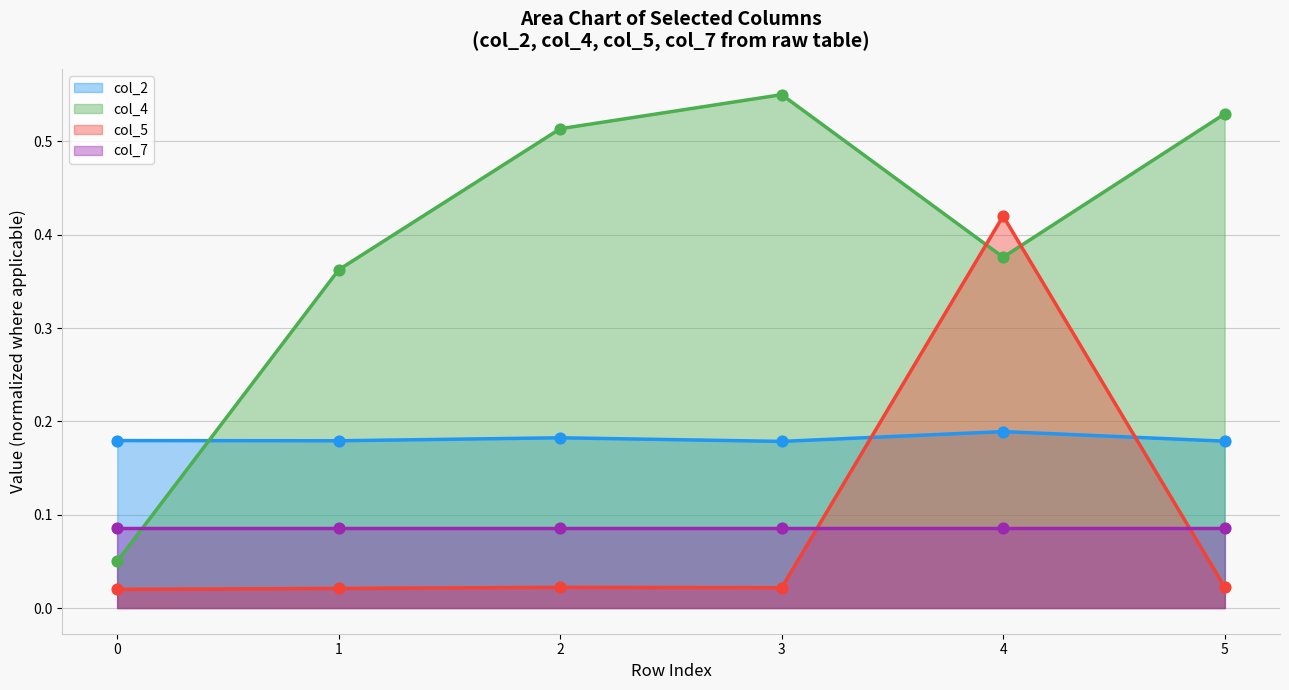

At which category is the sum across all series the highest?

4